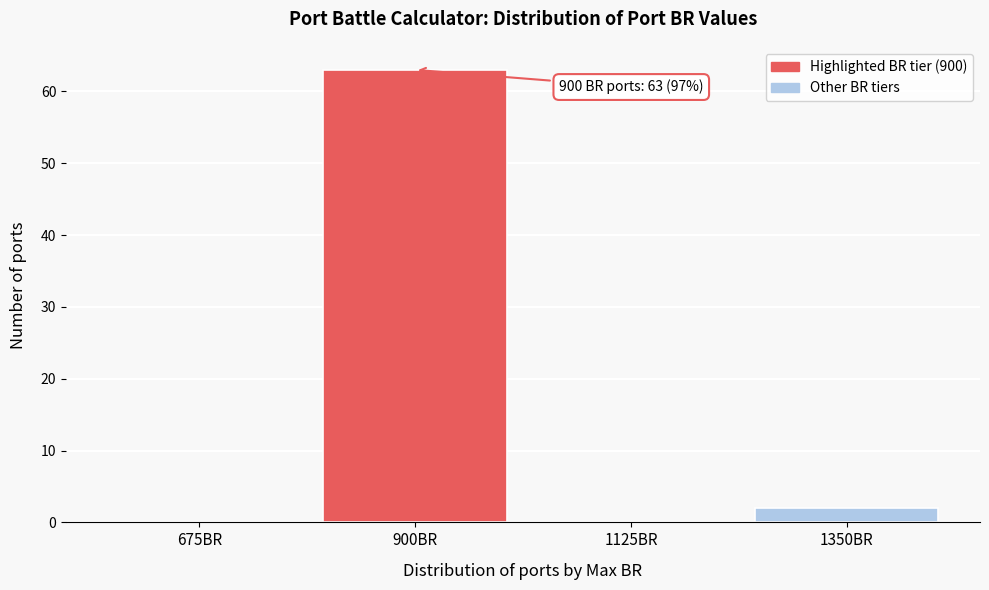

Reading right to left, extract all data points from this chart.

1350BR=2	1125BR=0	900BR=63	675BR=0